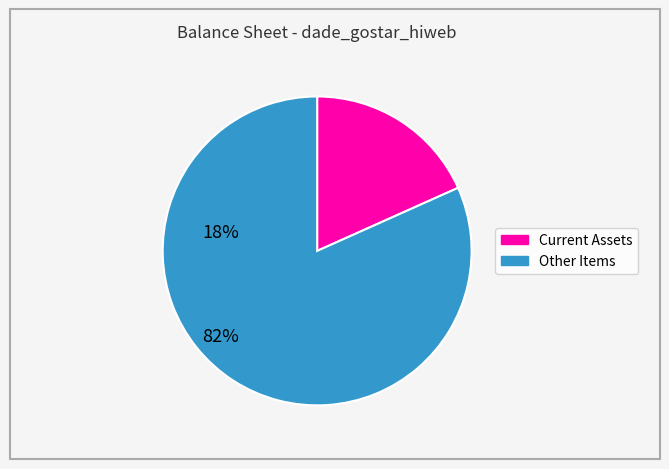

Does any single category account for the majority?

Yes